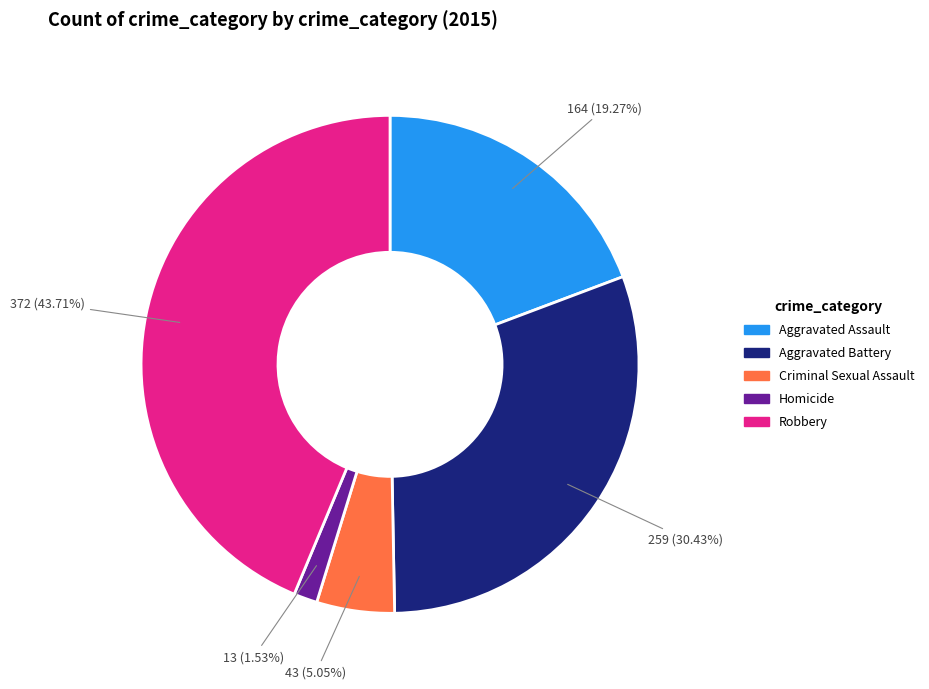

Which category has the smallest portion of the pie?

Homicide